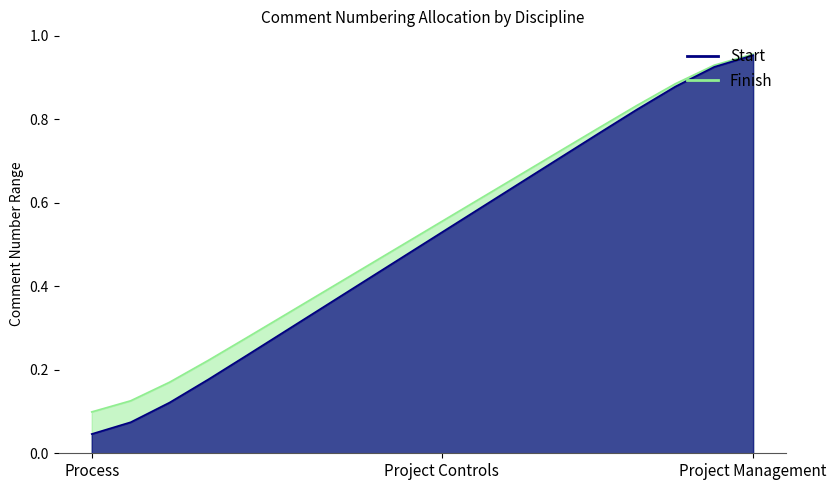

The Finish series shows 0.4 at QA\QC. True or false?

True